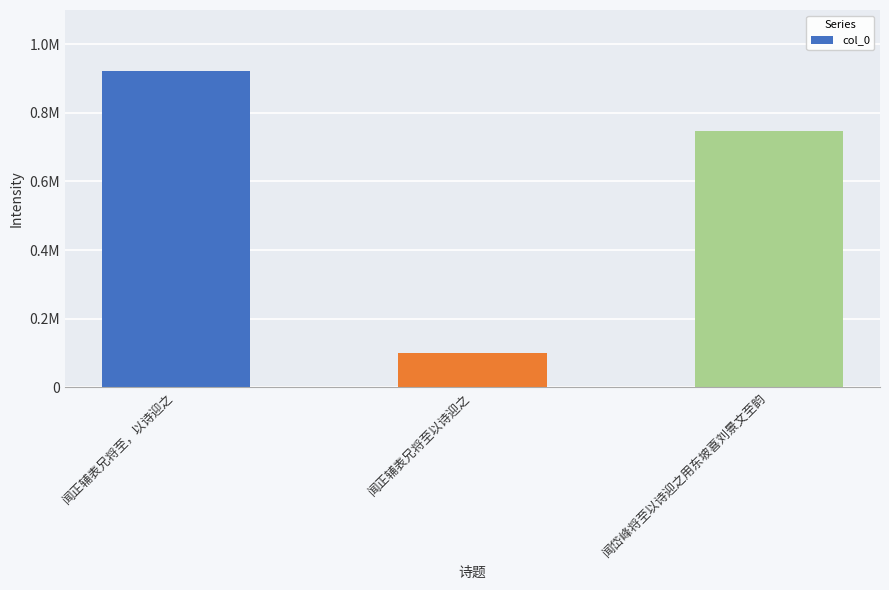

List the labels in order of value, smallest first.

闻正辅表兄将至以诗迎之, 闻岱峰将至以诗迎之用东坡喜刘景文至韵, 闻正辅表兄将至，以诗迎之